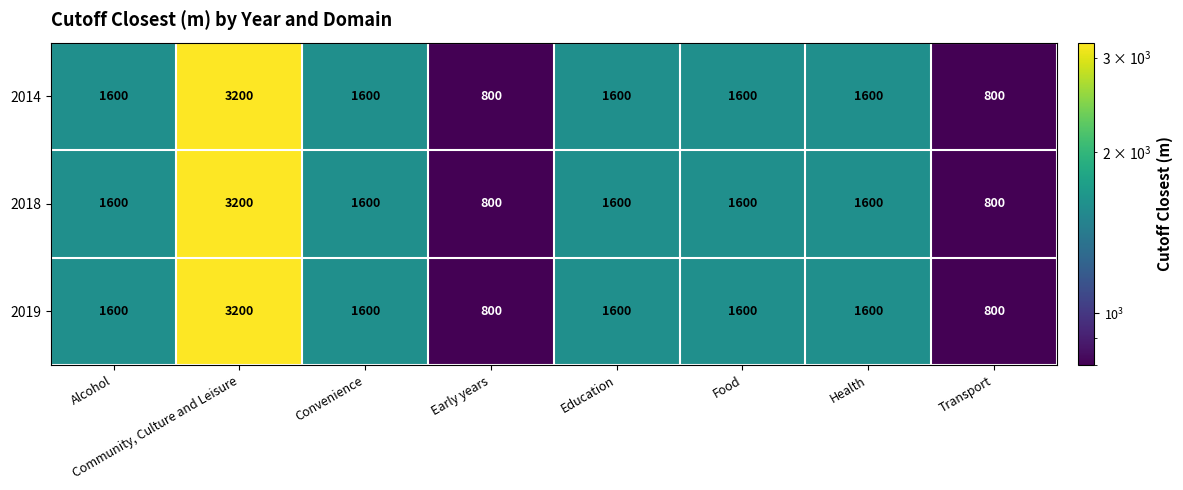

What is the total value across all series at Food?

4800